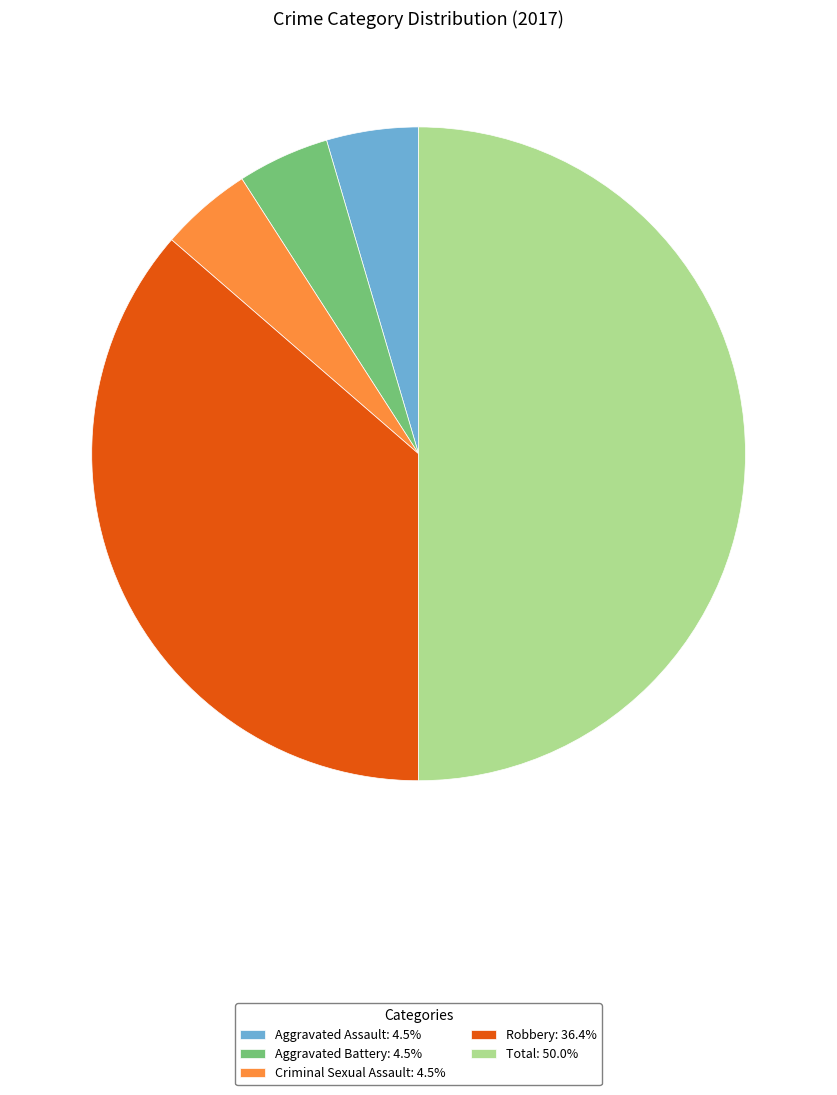

What is the ratio of the value at Total: 50.0% to the value at Criminal Sexual Assault: 4.5%?

11.0